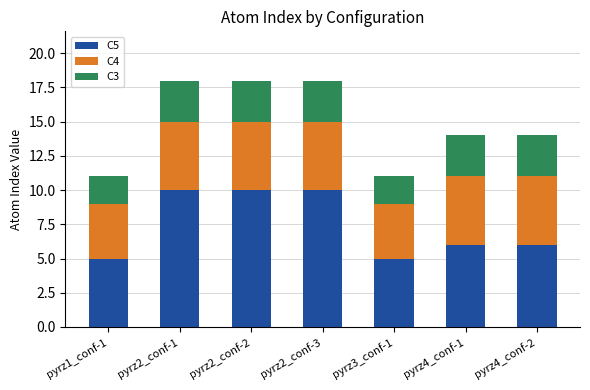

The value of C5 at pyrz2_conf-2 is 5. True or false?

False